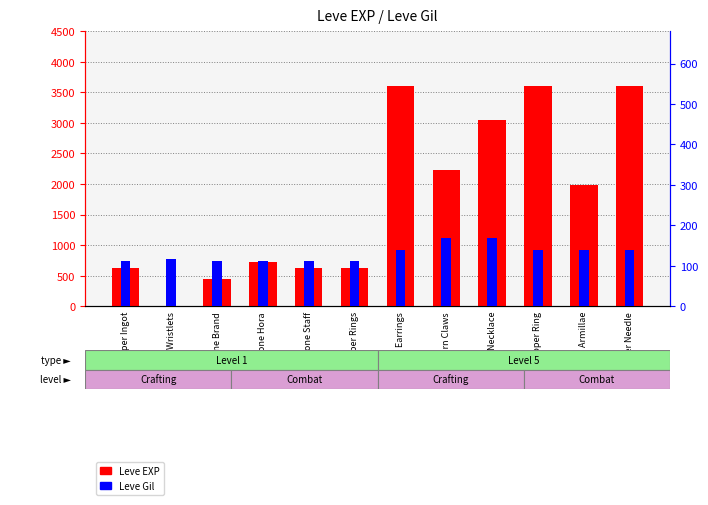

Between Bone Armillae and Copper Needle, which is larger?

Copper Needle